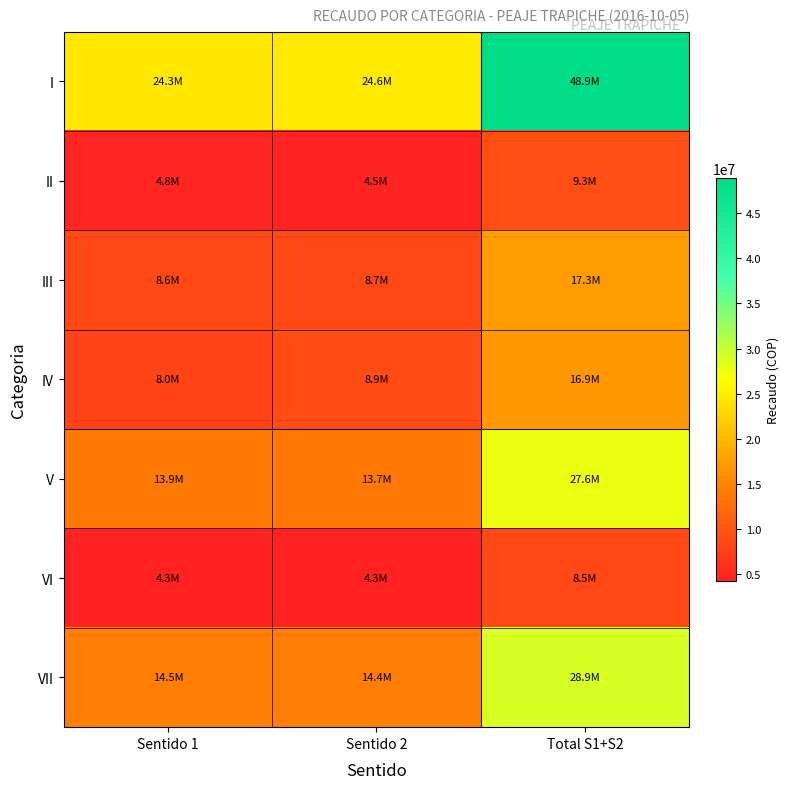

Which category has the highest value across all series?

Total S1+S2